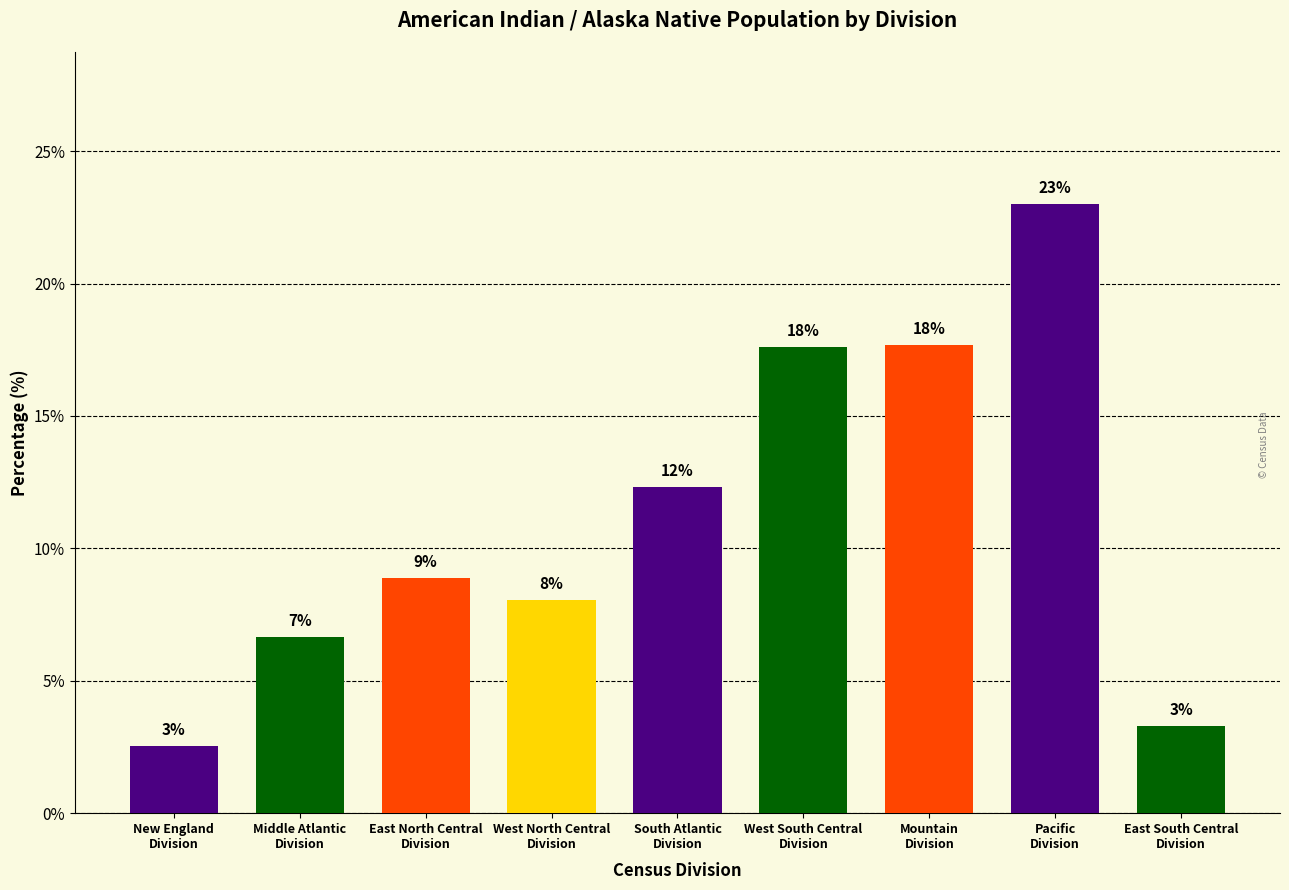

The chart shows a value of 3.6 at New England
Division. True or false?

False